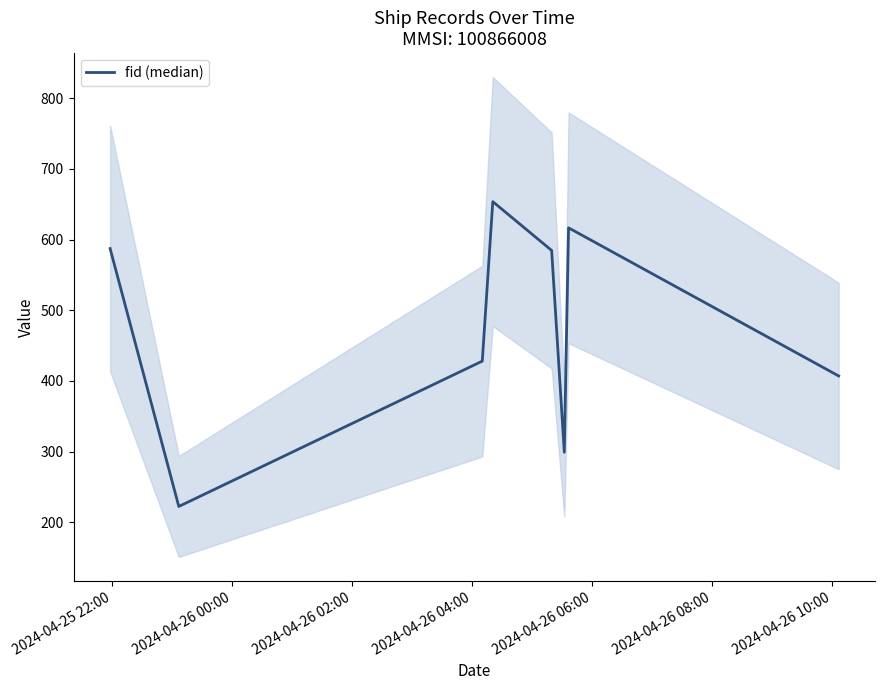

Does the chart display data point markers on the line(s)?

No